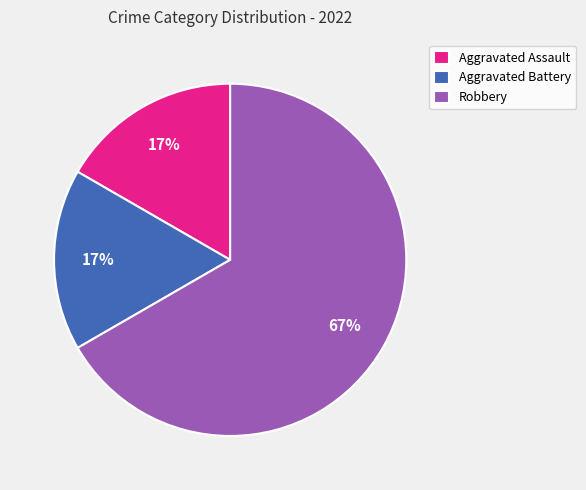

To the nearest percent, what is the combined percentage of Robbery and Aggravated Assault?

83%